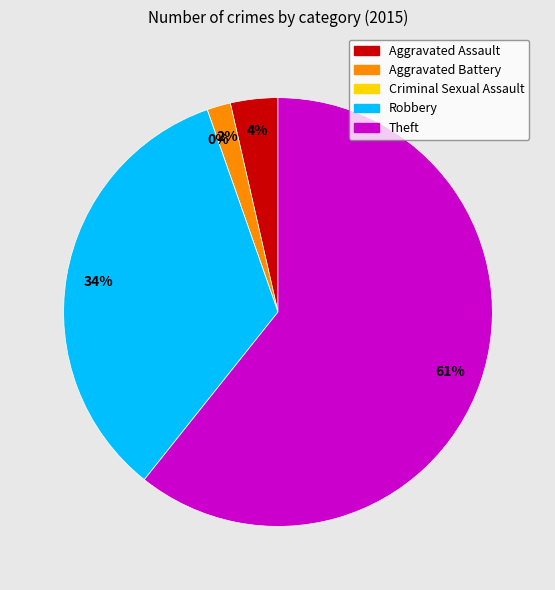

To the nearest percent, what is the combined percentage of Aggravated Assault and Robbery?

38%